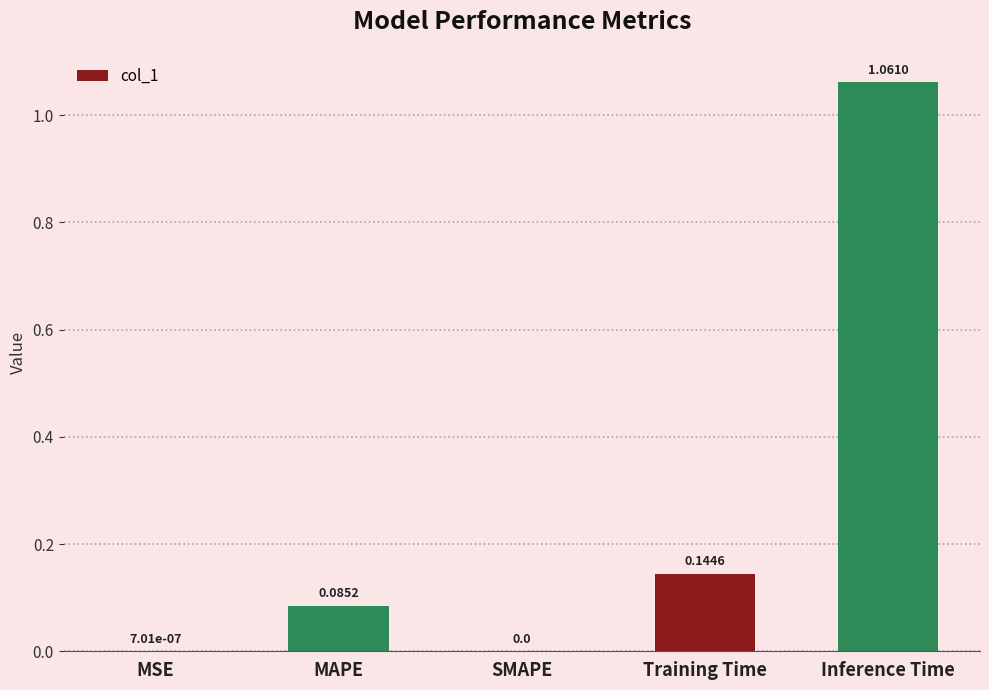

Which label corresponds to the largest value in the chart?

Inference Time